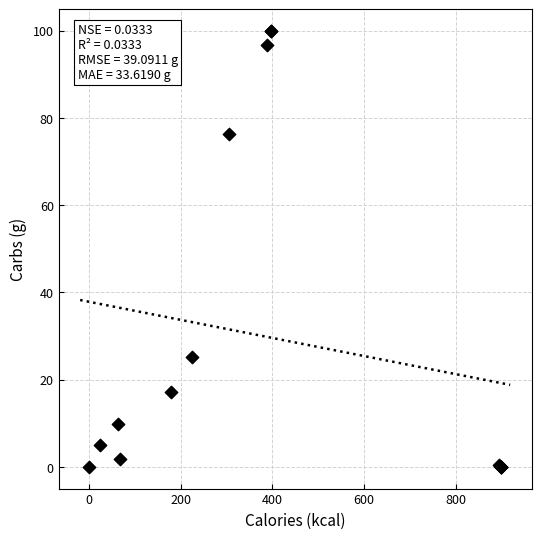

What Y value in the scatter plot is closest to 49?

25.1